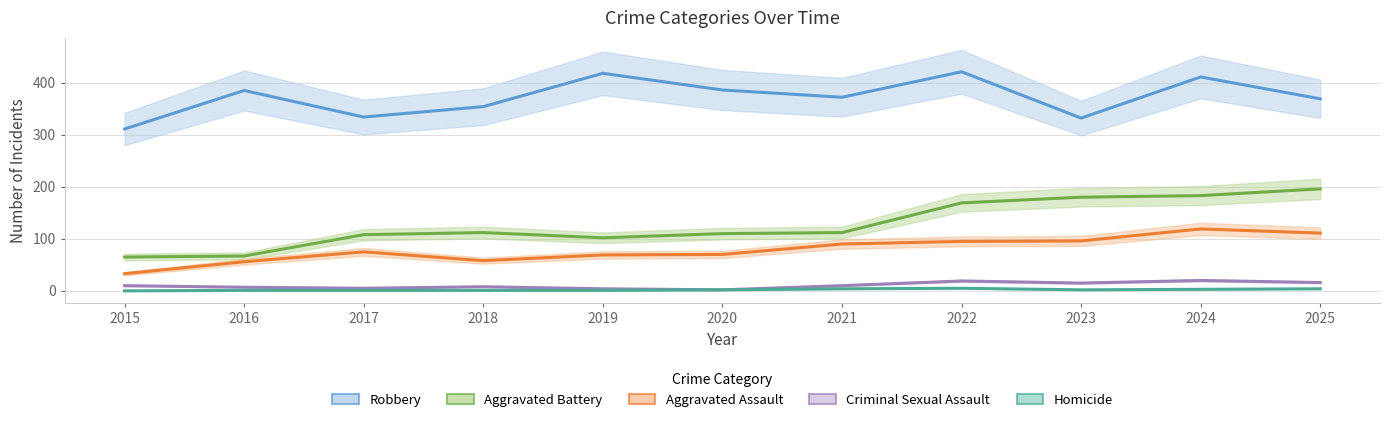

At which label does Aggravated Battery first exceed 112?

2022